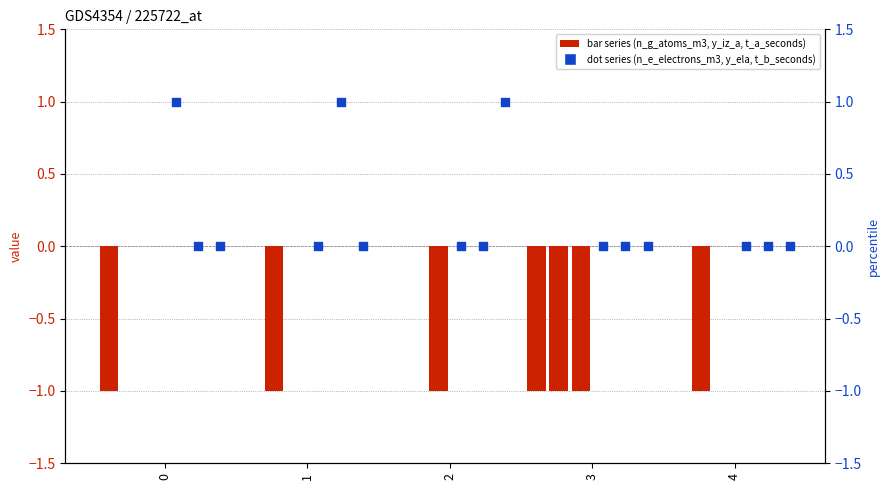

What is the total value across all series at 3?

-1